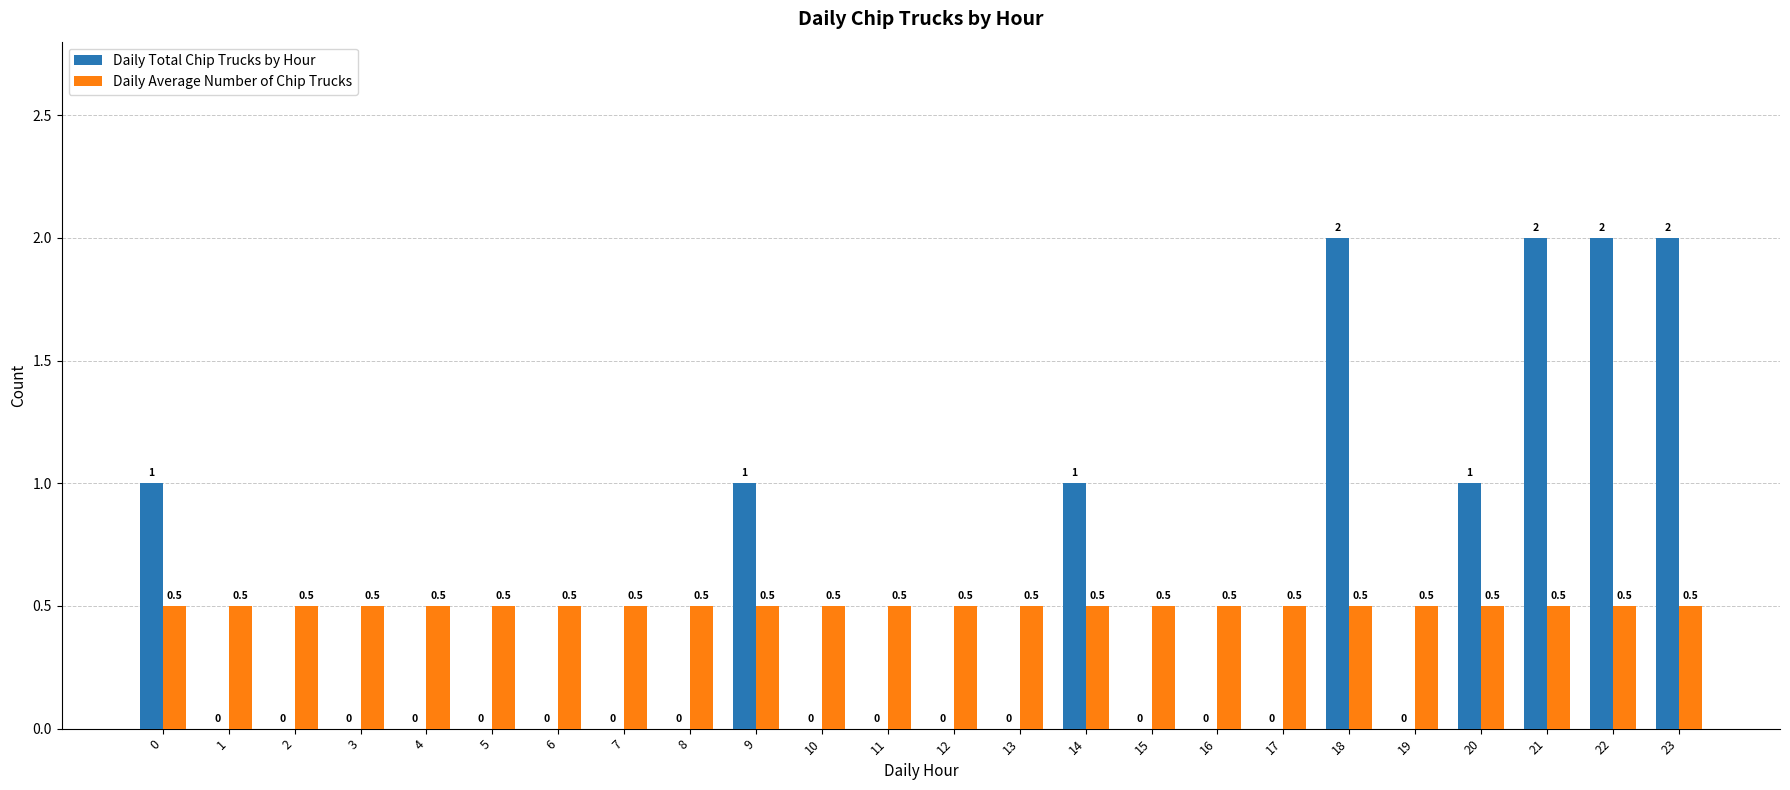

Is the value of Daily Average Number of Chip Trucks at 4 greater than the value of Daily Total Chip Trucks by Hour at 20?

No